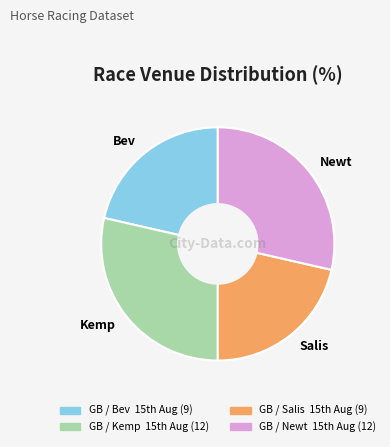

Does Kemp account for over 50% of the chart?

No